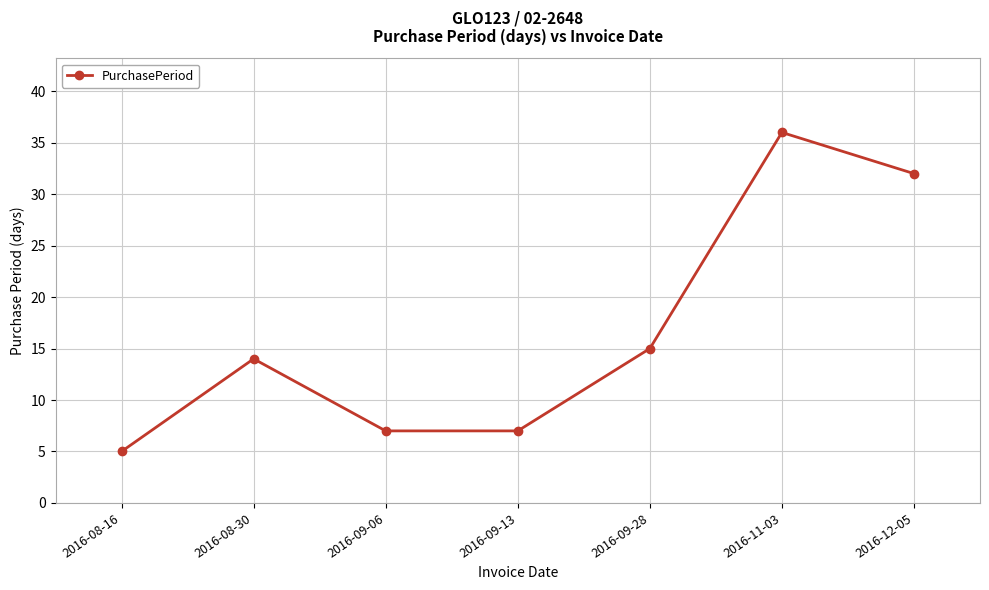

What is the maximum value shown in the chart?

36